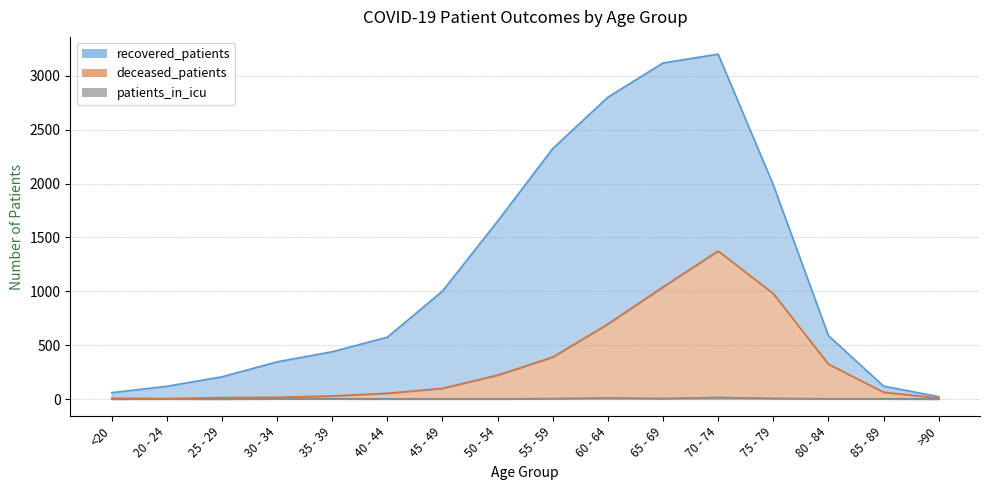

At which category does patients_in_icu reach its first local peak?

20 - 24